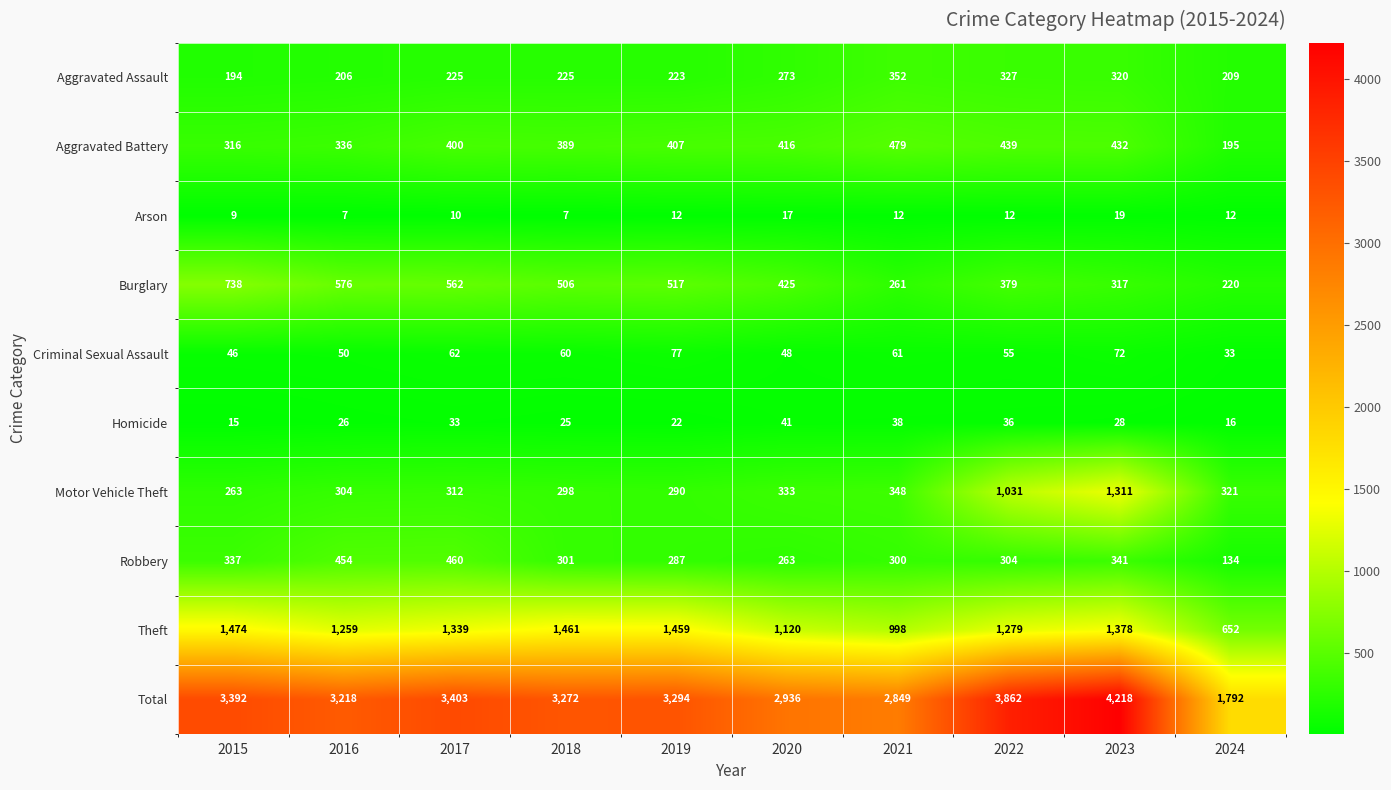

True or false: Homicide has a value of 38 at 2021.

True